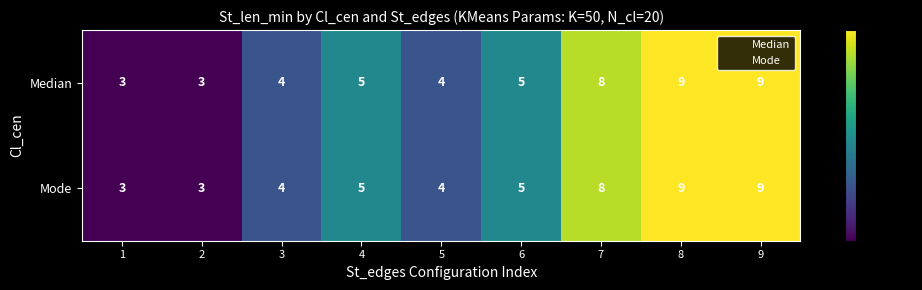

What is the total value across all series at 6?

10